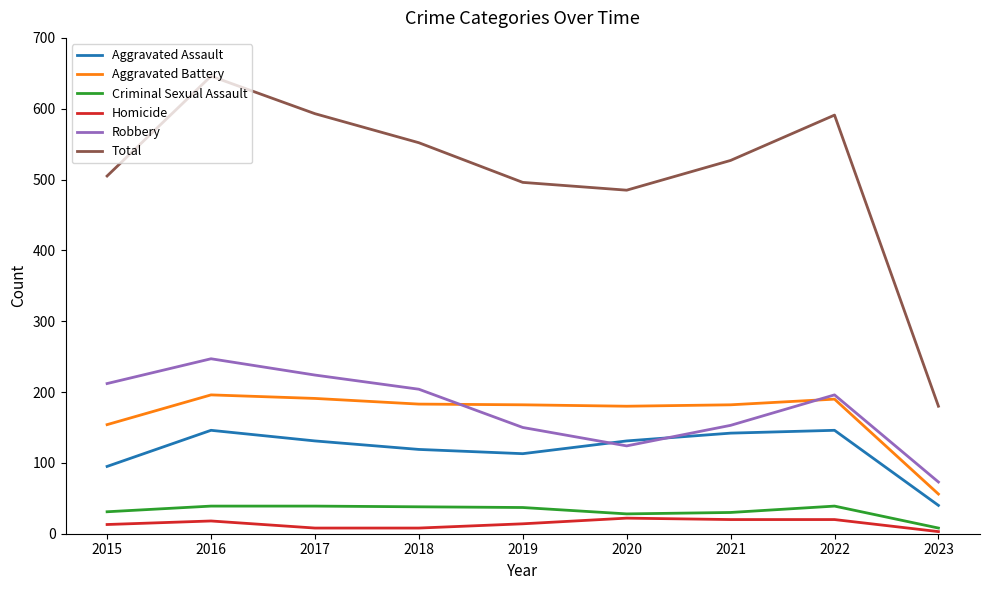

True or false: Aggravated Battery and Total intersect in this chart.

False